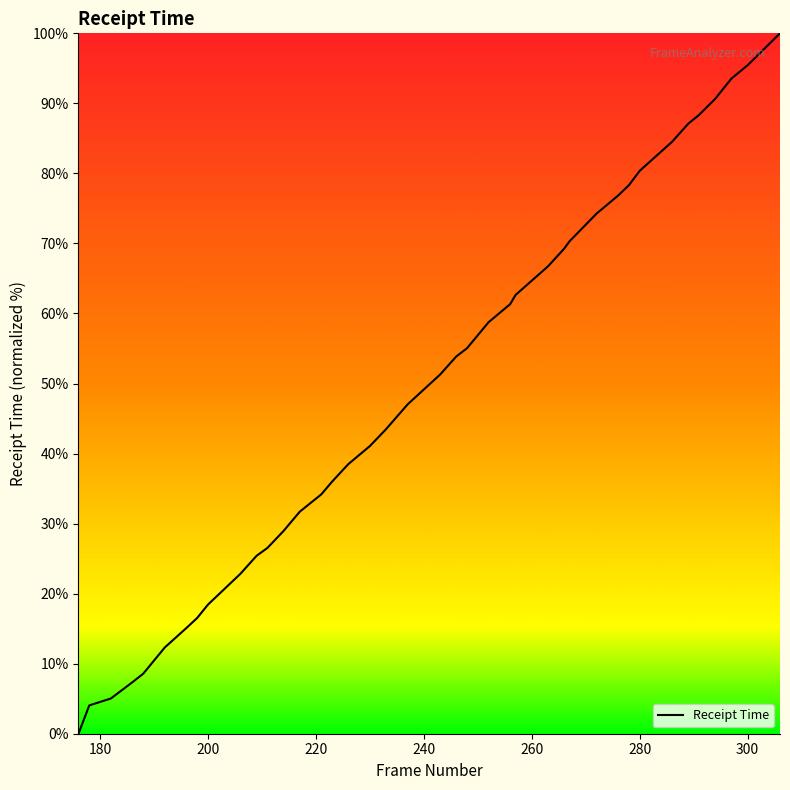

What is the greatest value displayed?

100.0